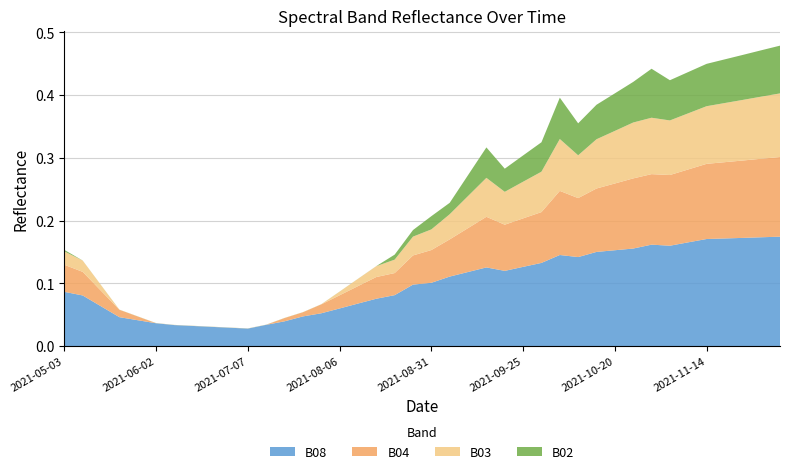

Reading left to right, what are all the values shown in this chart?

B08: 2021-05-03=0.1	2021-05-08=0.1	2021-05-18=0.1	2021-05-23=0.0	2021-05-28=0.0	2021-06-02=0.0	2021-06-07=0.0	2021-06-12=0.0	2021-06-17=0.0	2021-06-22=0.0	2021-07-07=0.0	2021-07-17=0.0	2021-07-22=0.0	2021-07-27=0.0	2021-08-01=0.1	2021-08-06=0.1	2021-08-11=0.1	2021-08-16=0.1	2021-08-21=0.1	2021-08-26=0.1	2021-08-31=0.1	2021-09-05=0.1	2021-09-10=0.1	2021-09-15=0.1	2021-09-20=0.1	2021-09-25=0.1	2021-09-30=0.1	2021-10-05=0.1	2021-10-10=0.1	2021-10-15=0.2	2021-10-20=0.2	2021-10-25=0.2	2021-10-30=0.2	2021-11-04=0.2	2021-11-09=0.2	2021-11-14=0.2	2021-11-19=0.2	2021-11-24=0.2	2021-11-29=0.2	2021-12-04=0.2
B04: 2021-05-03=0.0	2021-05-08=0.0	2021-05-18=0.0	2021-05-23=0.0	2021-05-28=0.0	2021-06-02=0.0	2021-06-07=0.0	2021-06-12=0.0	2021-06-17=0.0	2021-06-22=0.0	2021-07-07=0.0	2021-07-17=0.0	2021-07-22=0.0	2021-07-27=0.0	2021-08-01=0.0	2021-08-06=0.0	2021-08-11=0.0	2021-08-16=0.0	2021-08-21=0.0	2021-08-26=0.0	2021-08-31=0.1	2021-09-05=0.1	2021-09-10=0.1	2021-09-15=0.1	2021-09-20=0.1	2021-09-25=0.1	2021-09-30=0.1	2021-10-05=0.1	2021-10-10=0.1	2021-10-15=0.1	2021-10-20=0.1	2021-10-25=0.1	2021-10-30=0.1	2021-11-04=0.1	2021-11-09=0.1	2021-11-14=0.1	2021-11-19=0.1	2021-11-24=0.1	2021-11-29=0.1	2021-12-04=0.1
B03: 2021-05-03=0.0	2021-05-08=0.0	2021-05-18=0.0	2021-05-23=0.0	2021-05-28=0.0	2021-06-02=0.0	2021-06-07=0.0	2021-06-12=0.0	2021-06-17=0.0	2021-06-22=0.0	2021-07-07=0.0	2021-07-17=0.0	2021-07-22=0.0	2021-07-27=0.0	2021-08-01=0.0	2021-08-06=0.0	2021-08-11=0.0	2021-08-16=0.0	2021-08-21=0.0	2021-08-26=0.0	2021-08-31=0.0	2021-09-05=0.0	2021-09-10=0.1	2021-09-15=0.1	2021-09-20=0.1	2021-09-25=0.1	2021-09-30=0.1	2021-10-05=0.1	2021-10-10=0.1	2021-10-15=0.1	2021-10-20=0.1	2021-10-25=0.1	2021-10-30=0.1	2021-11-04=0.1	2021-11-09=0.1	2021-11-14=0.1	2021-11-19=0.1	2021-11-24=0.1	2021-11-29=0.1	2021-12-04=0.1
B02: 2021-05-03=0.0	2021-05-08=0.0	2021-05-18=0.0	2021-05-23=0.0	2021-05-28=0.0	2021-06-02=0.0	2021-06-07=0.0	2021-06-12=0.0	2021-06-17=0.0	2021-06-22=0.0	2021-07-07=0.0	2021-07-17=0.0	2021-07-22=0.0	2021-07-27=0.0	2021-08-01=0.0	2021-08-06=0.0	2021-08-11=0.0	2021-08-16=0.0	2021-08-21=0.0	2021-08-26=0.0	2021-08-31=0.0	2021-09-05=0.0	2021-09-10=0.0	2021-09-15=0.0	2021-09-20=0.0	2021-09-25=0.0	2021-09-30=0.0	2021-10-05=0.1	2021-10-10=0.1	2021-10-15=0.1	2021-10-20=0.1	2021-10-25=0.1	2021-10-30=0.1	2021-11-04=0.1	2021-11-09=0.1	2021-11-14=0.1	2021-11-19=0.1	2021-11-24=0.1	2021-11-29=0.1	2021-12-04=0.1